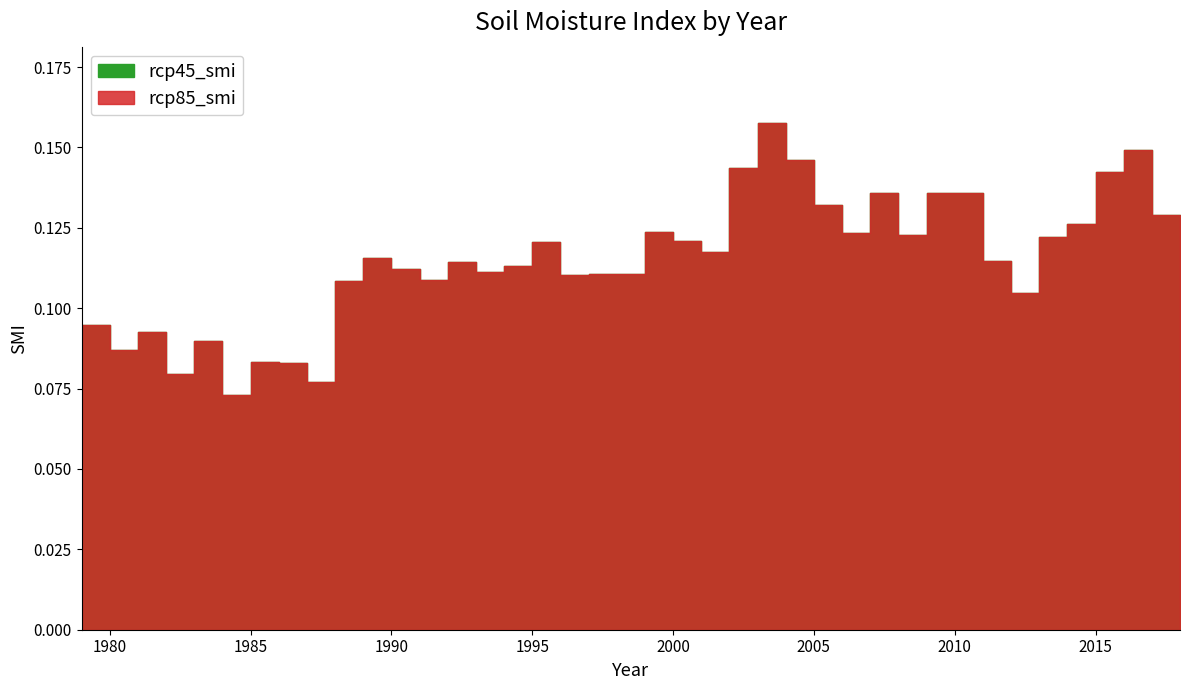

True or false: rcp85_smi and rcp45_smi cross at least once.

False